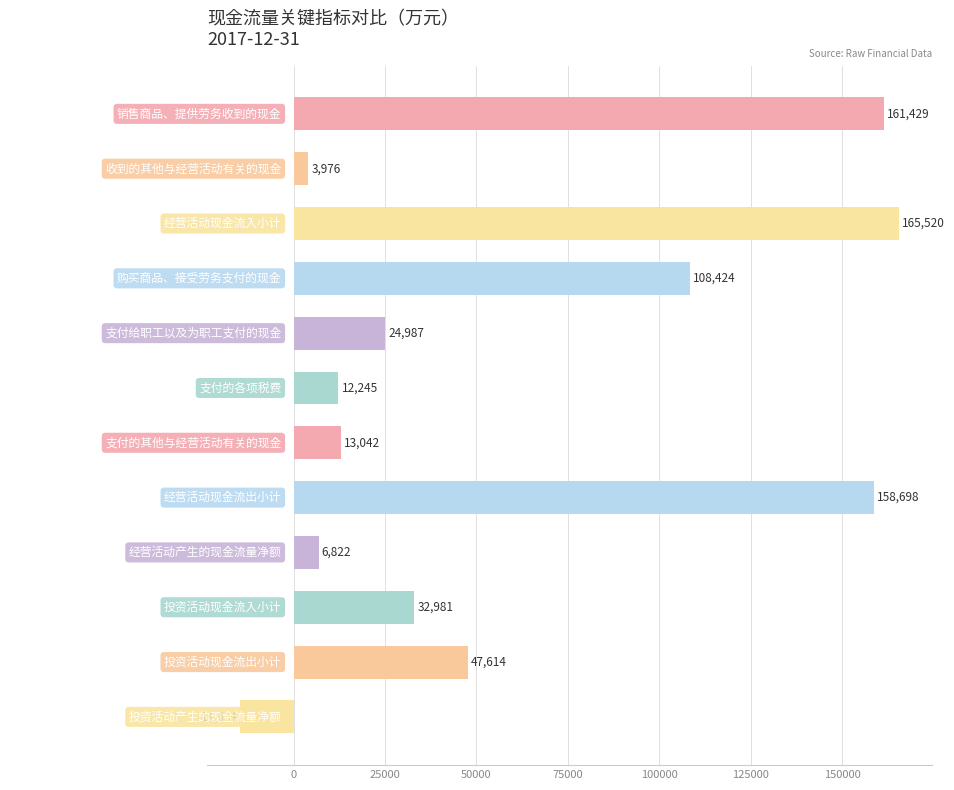

Between 销售商品、提供劳务收到的现金 and 投资活动现金流出小计, which is larger?

销售商品、提供劳务收到的现金